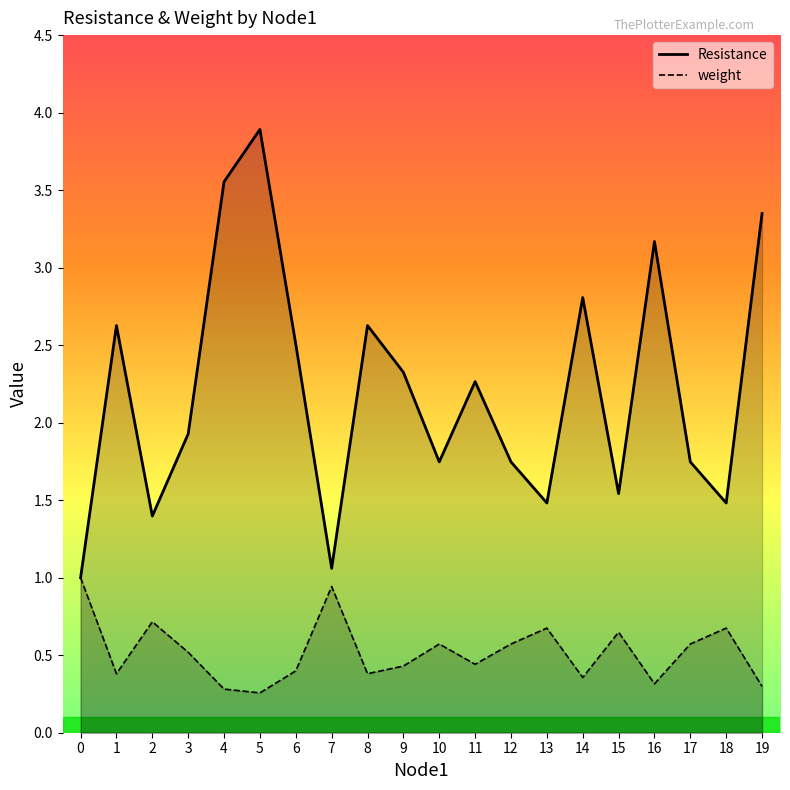

Read the Resistance value at 7.

1.1